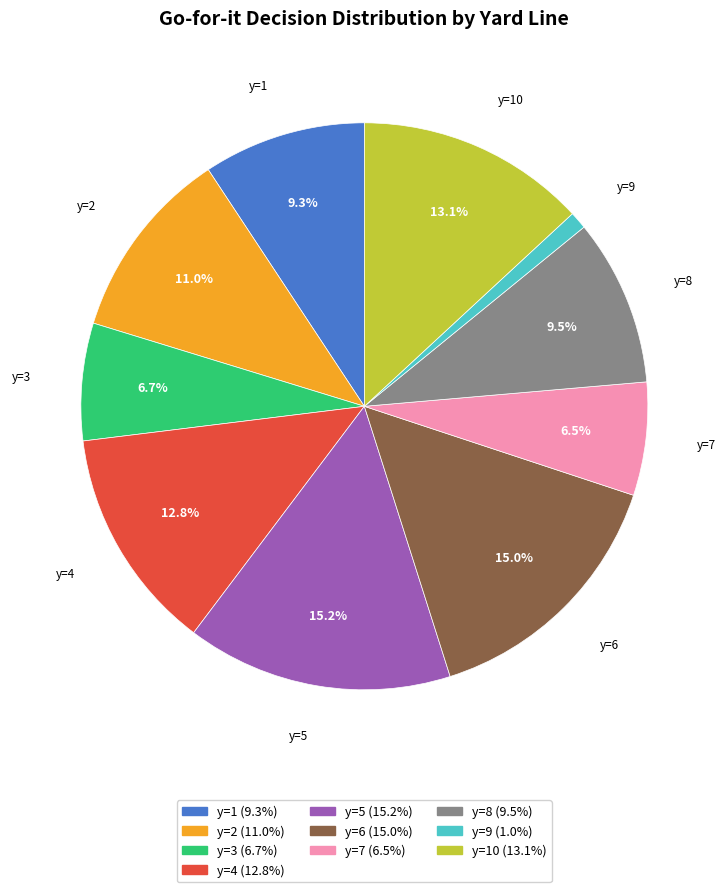

Does any single category account for the majority?

No